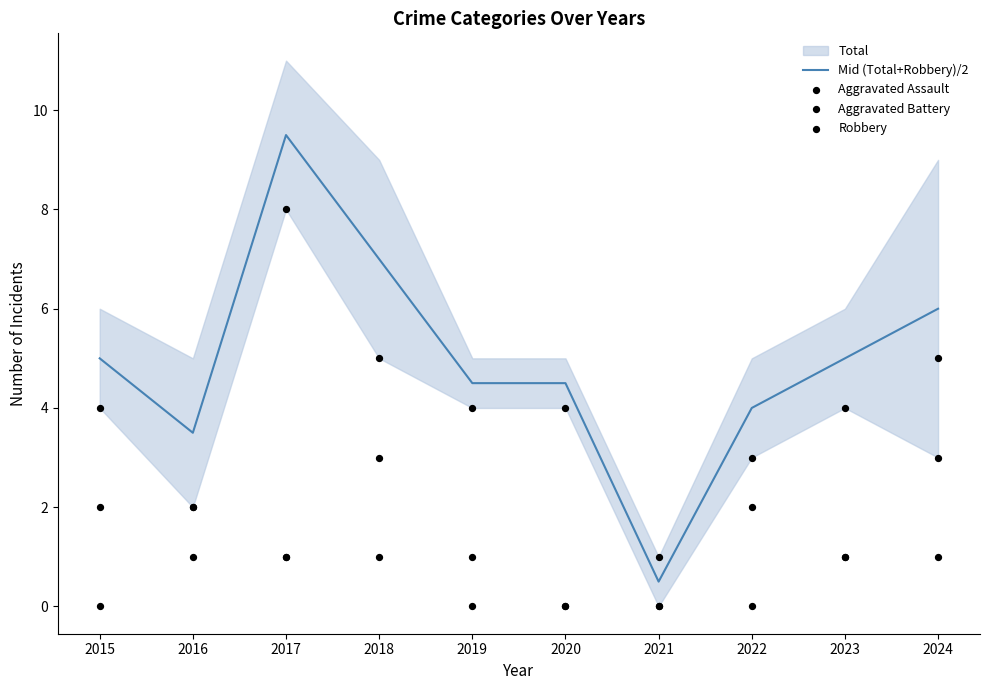

Which series has the largest total across all categories?

Mid (Total+Robbery)/2